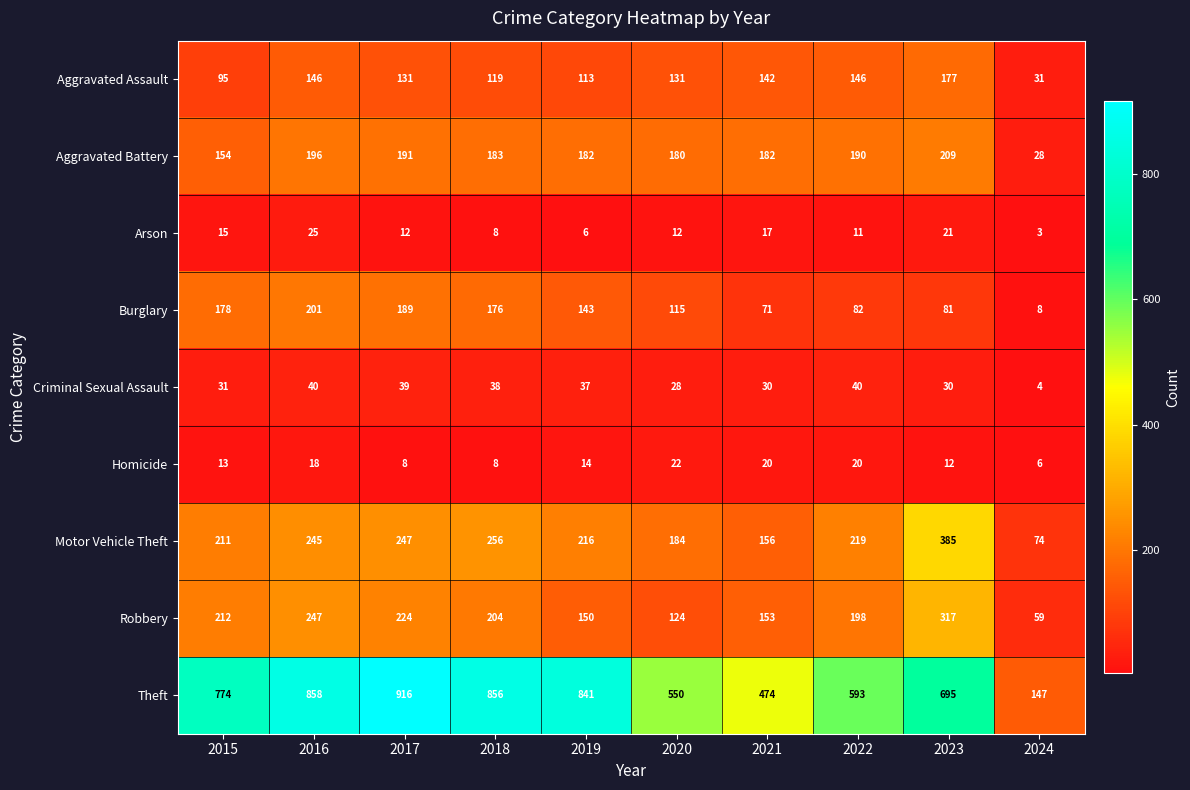

At how many categories does at least one series exceed 401?

9